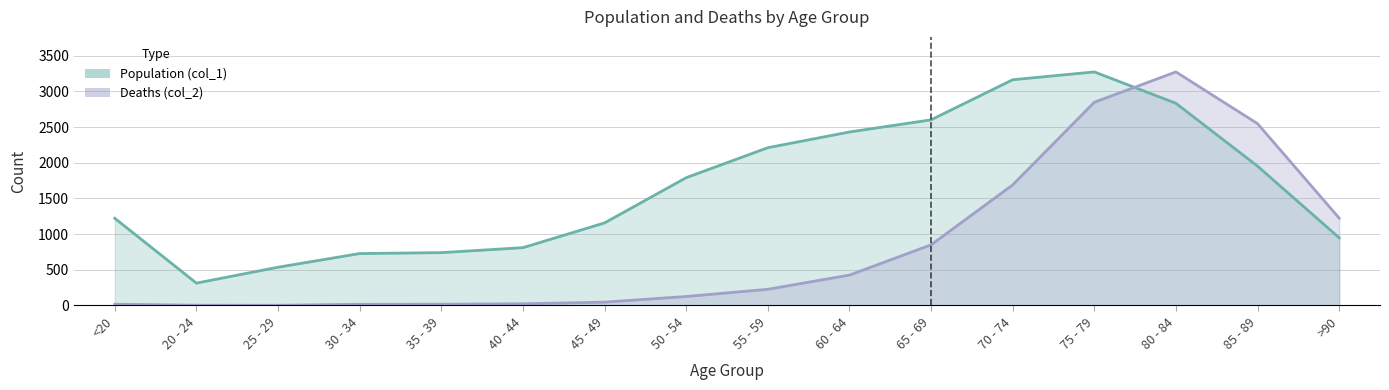

What is the difference between the second highest and minimum values in the Population (col_1) series?

2850.0